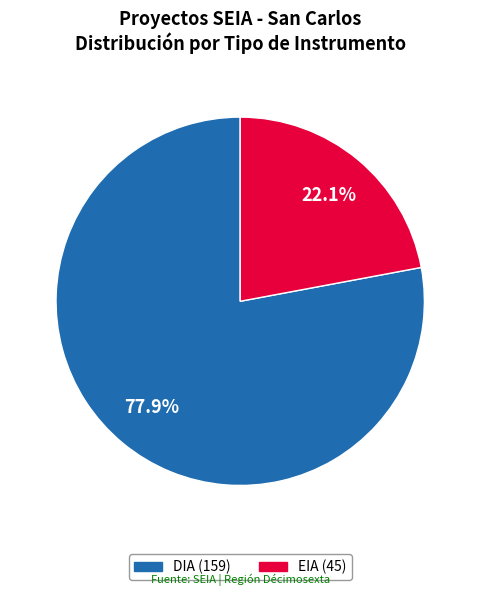

What percentage do DIA and EIA together represent?

100.0%